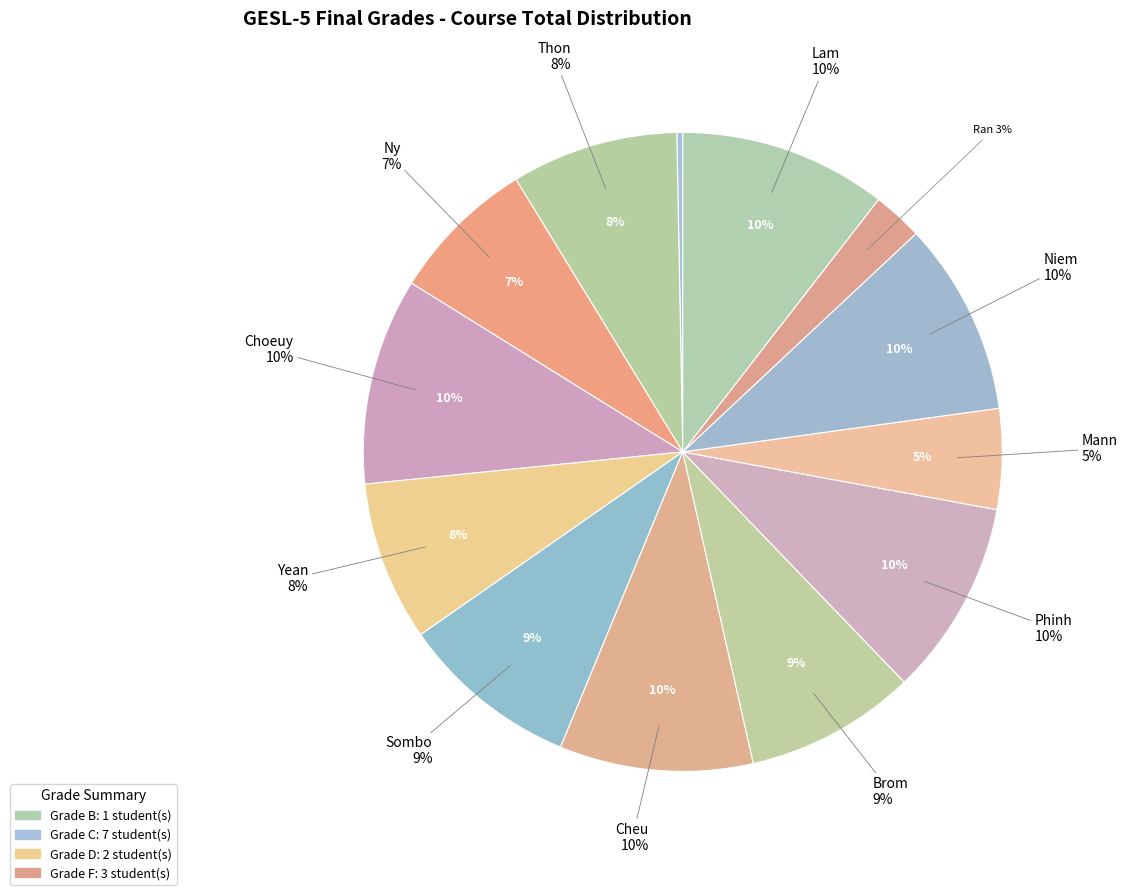

Is Niem Vannaroth the majority of the pie?

No